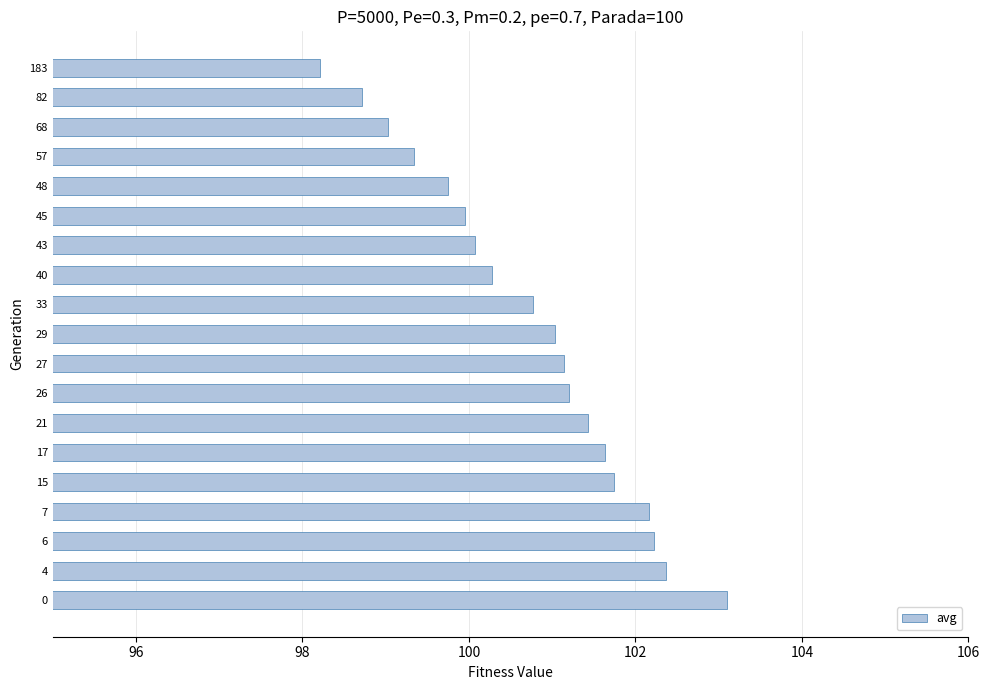

Which has a higher value, 6 or 33?

6